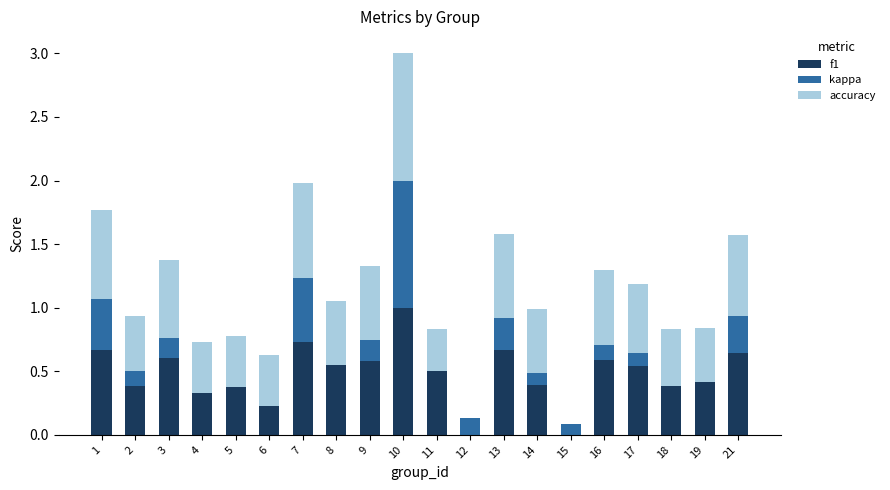

The kappa series shows 0.1 at 17. True or false?

False